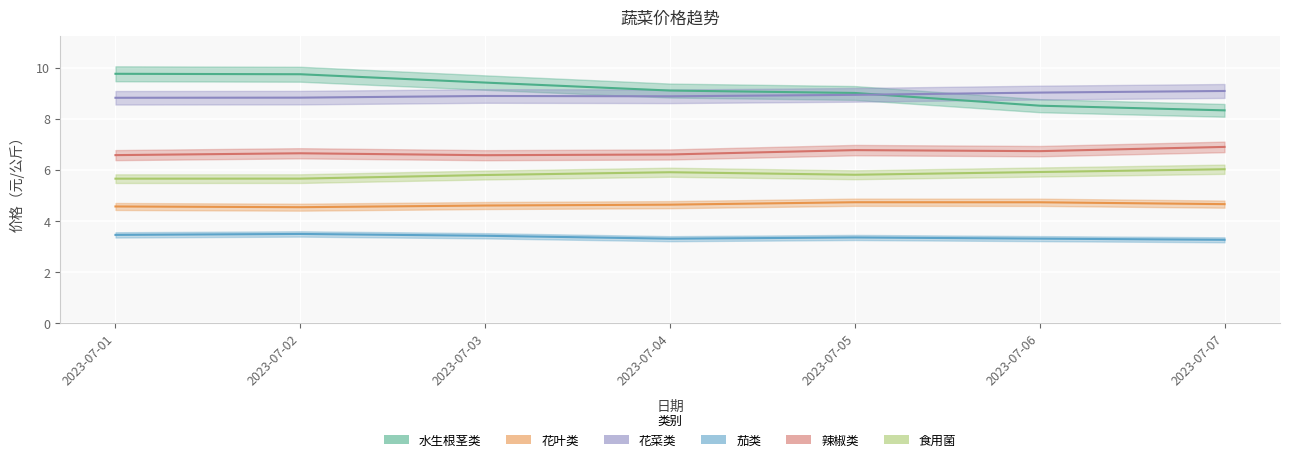

List the series in order of their peak value, lowest first.

茄类, 花叶类, 食用菌, 辣椒类, 花菜类, 水生根茎类